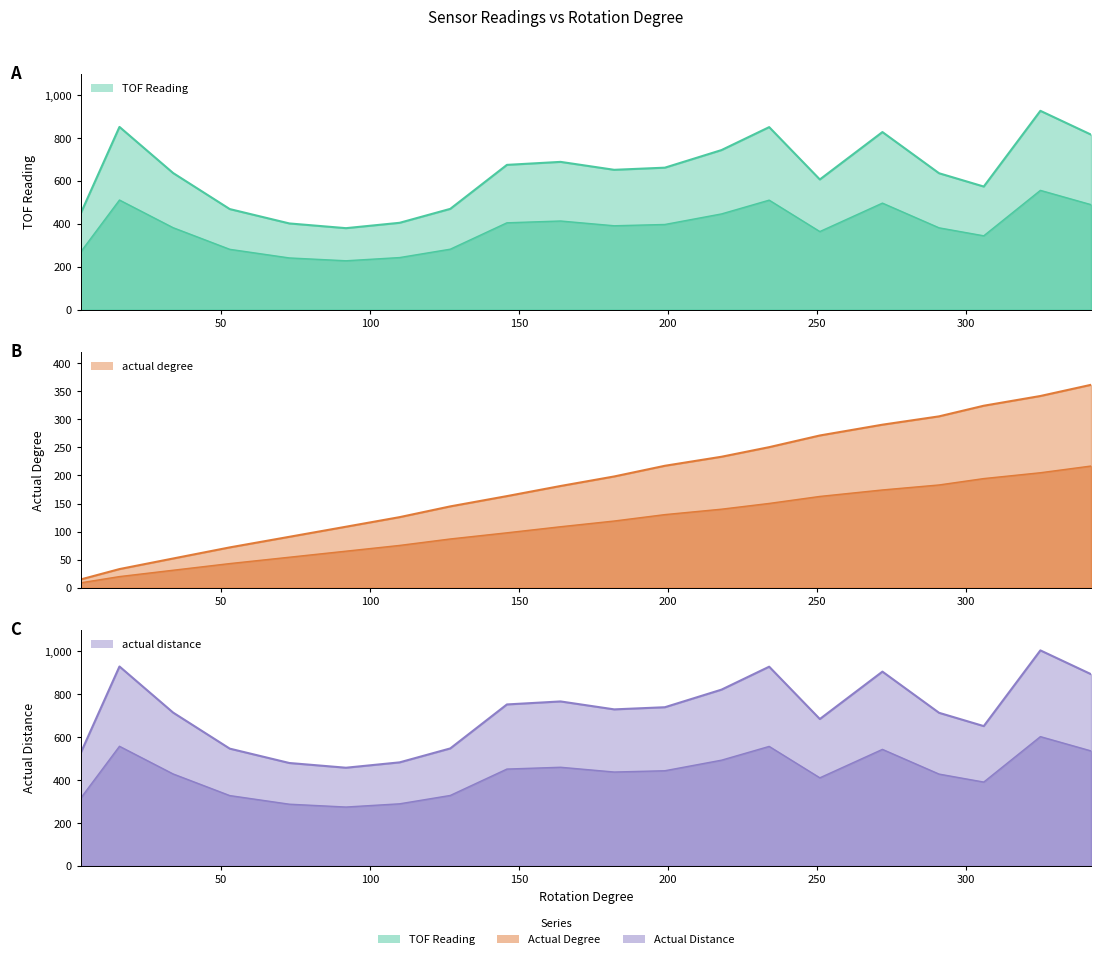

How many data points does each series have?

20